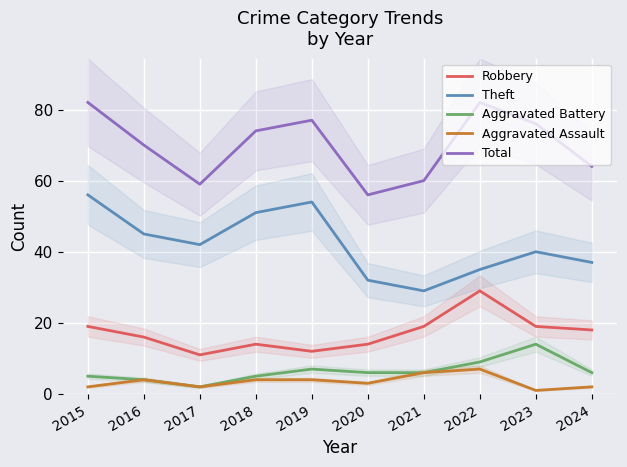

What is the difference between the highest and lowest values at 2016?

66